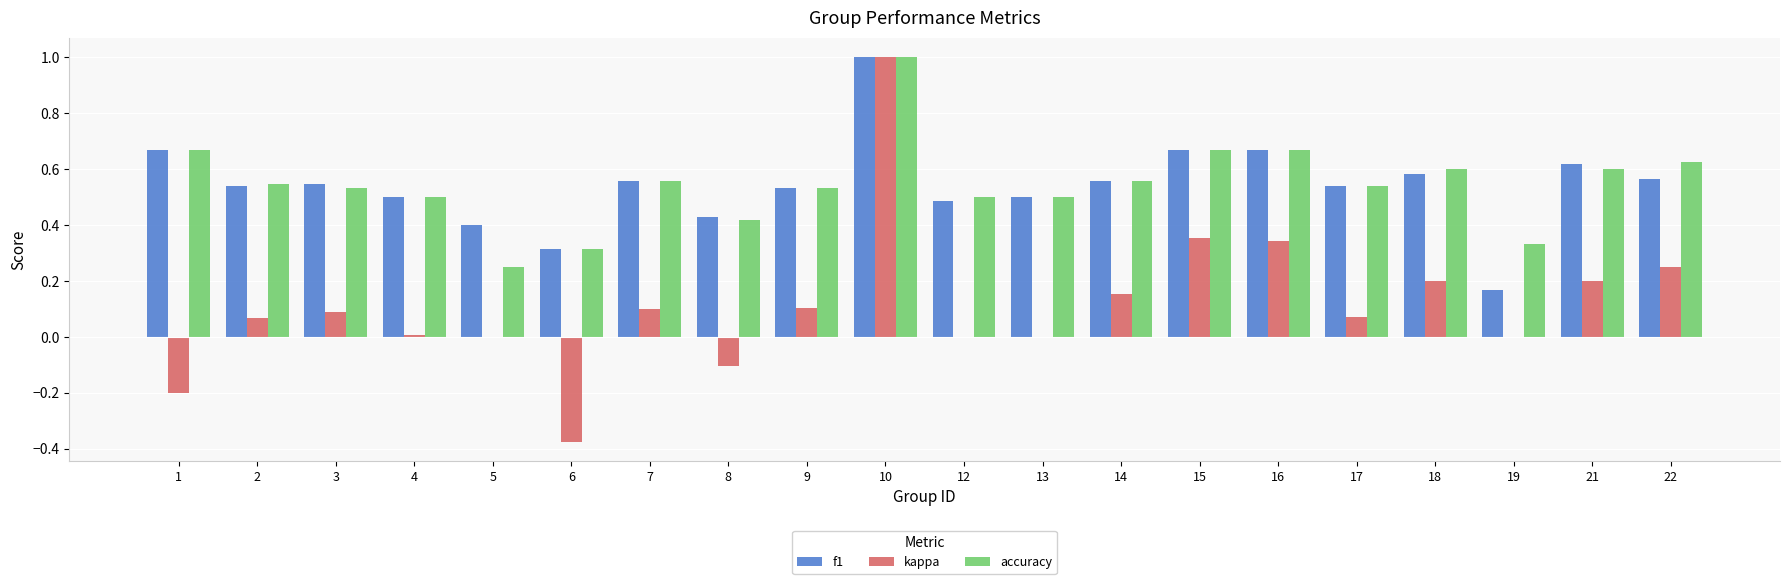

Does the chart contain stacked bars?

No